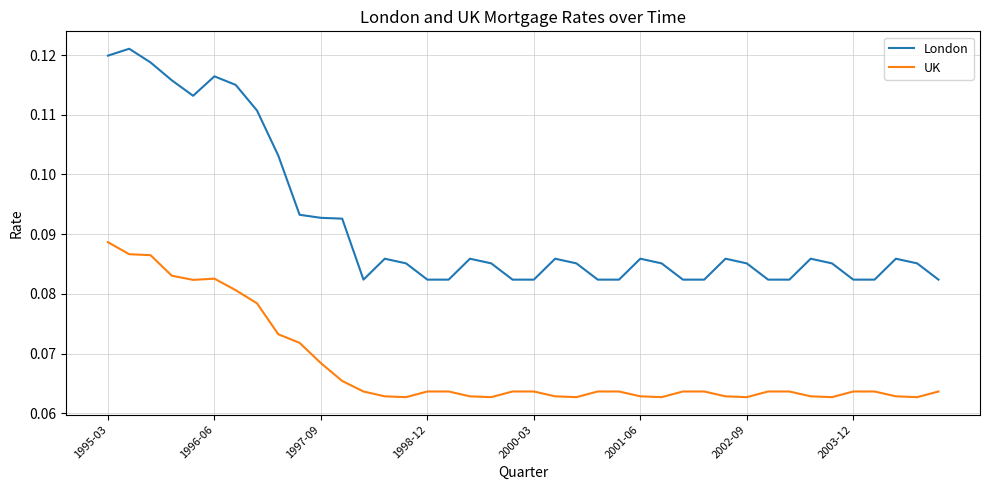

True or false: London and UK cross at least once.

False